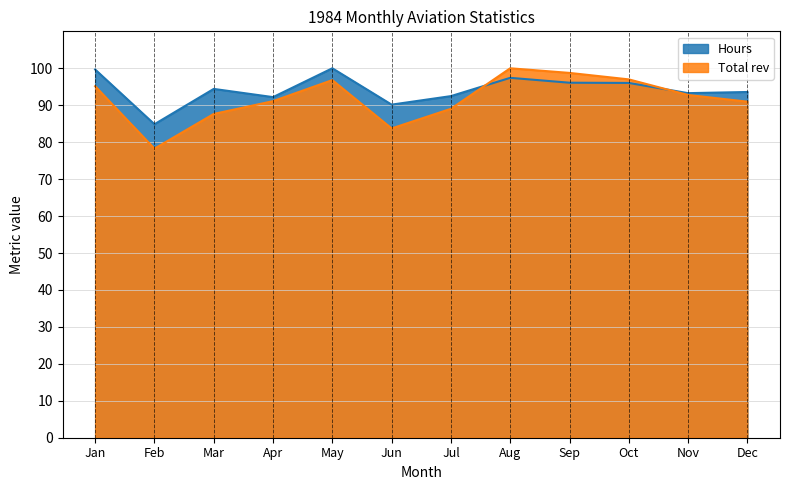

How many data points does each series have?

12